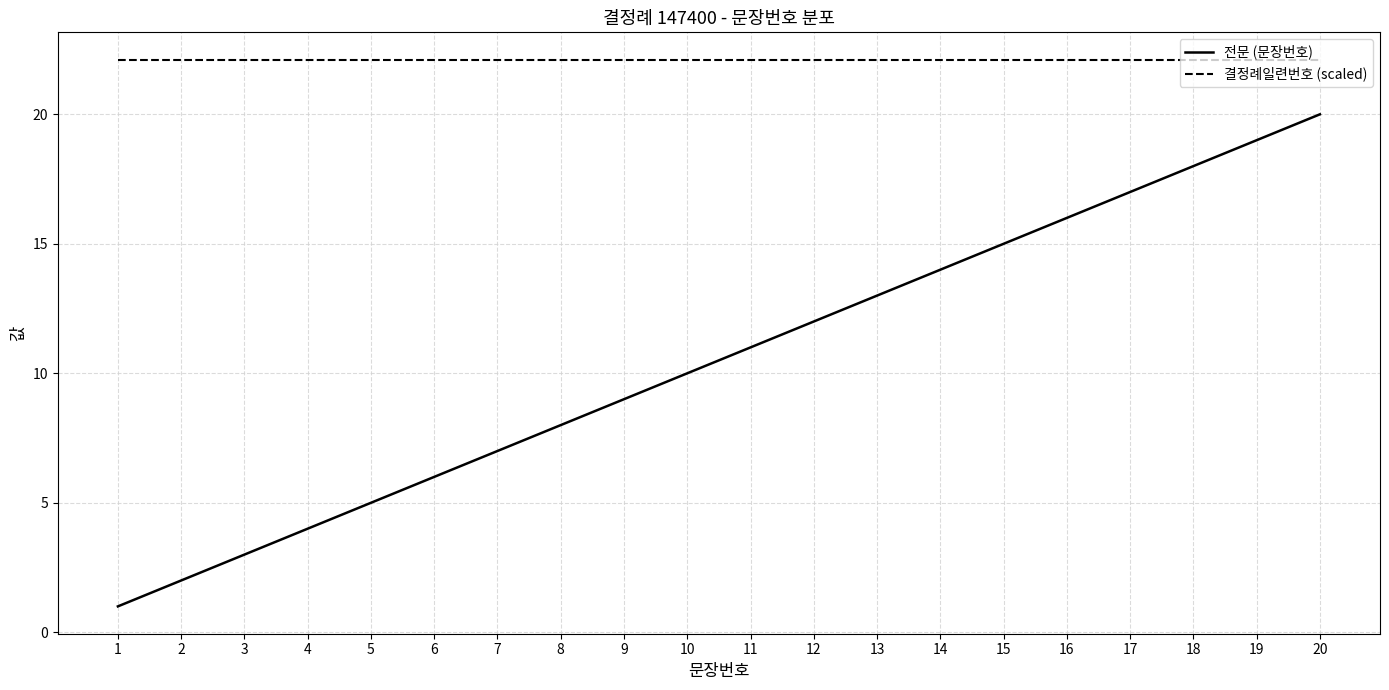

Rank the series by their maximum value, from lowest to highest.

전문 (문장번호), 결정례일련번호 (scaled)